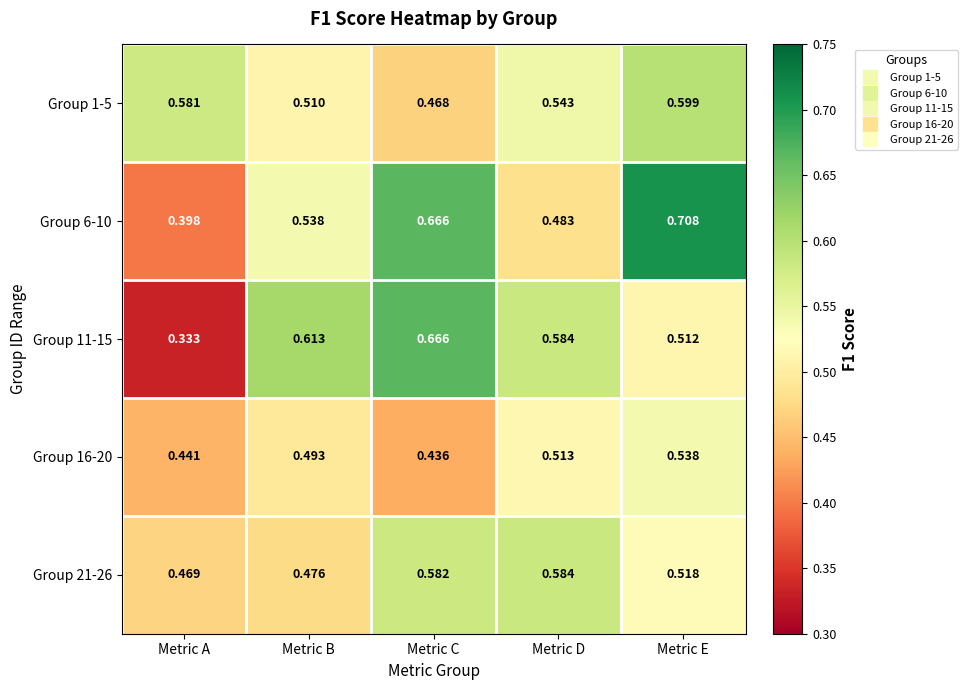

At which label is Group 21-26 closest to 0?

Metric A